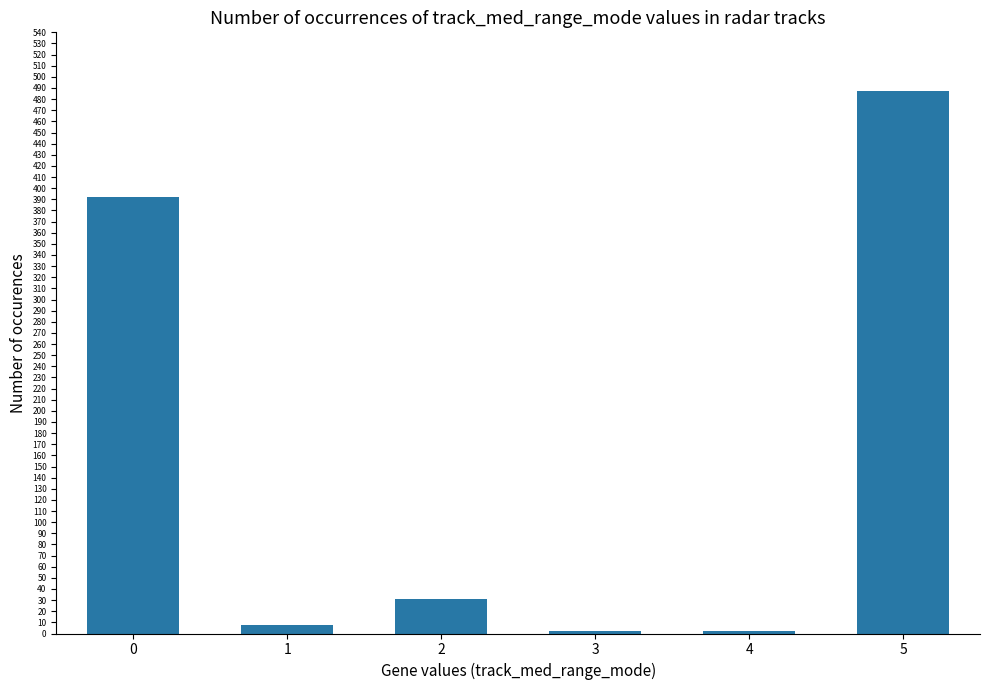

What is the ratio of the value at 5 to the value at 2?

15.7